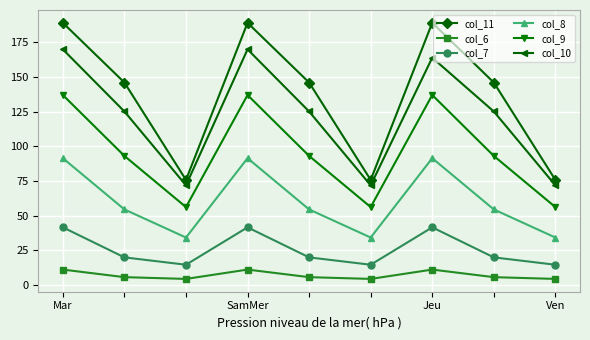

What is the maximum value shown in the chart?

189.2